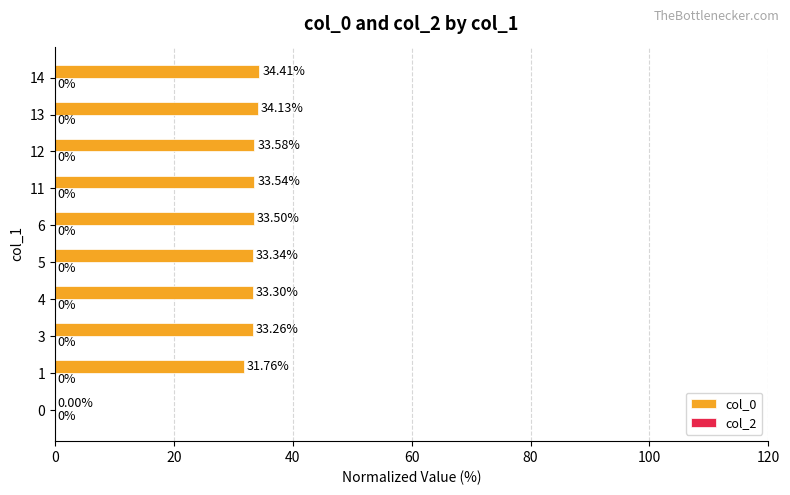

Are the bars horizontal?

Yes